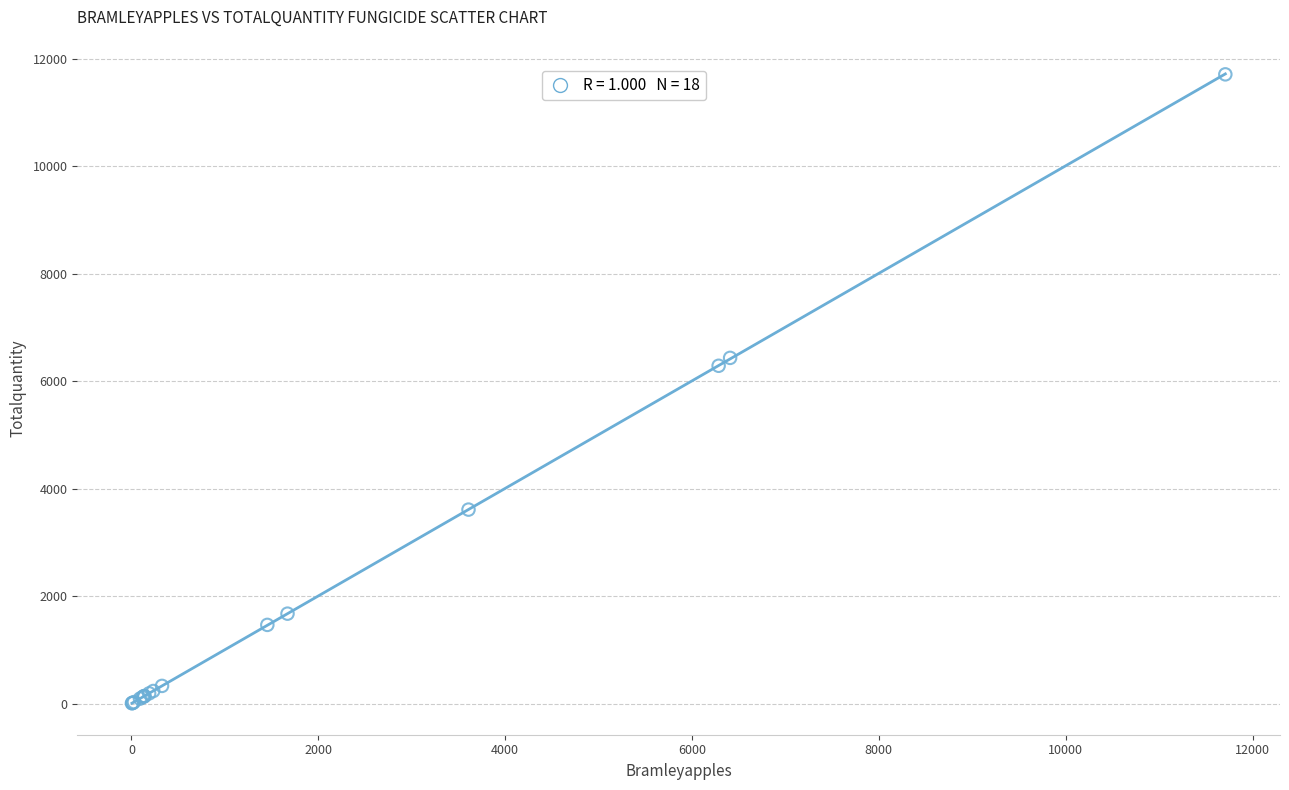

What Y value in the scatter plot is closest to 5856?

6285